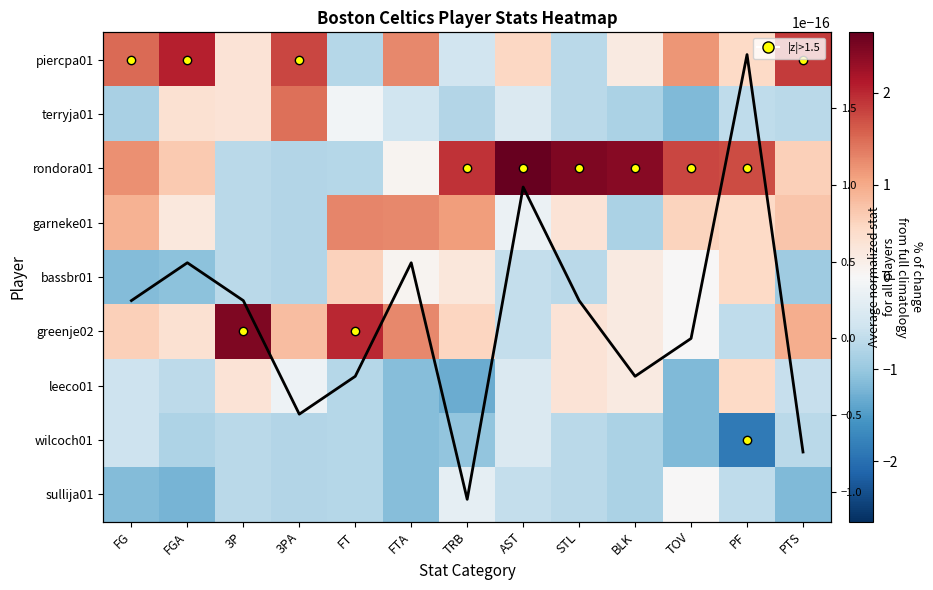

At which label is bassbr01 closest to 0?

TOV